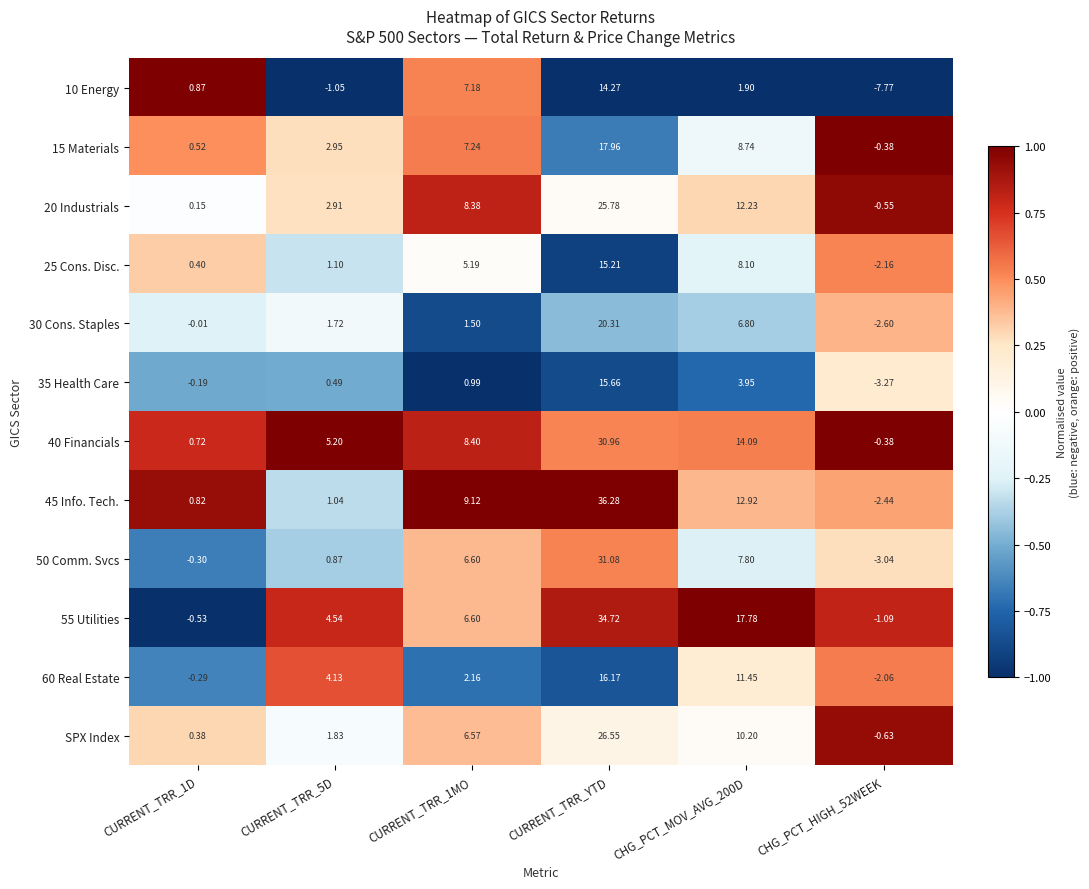

At which category is the sum across all series the highest?

CURRENT_TRR_YTD